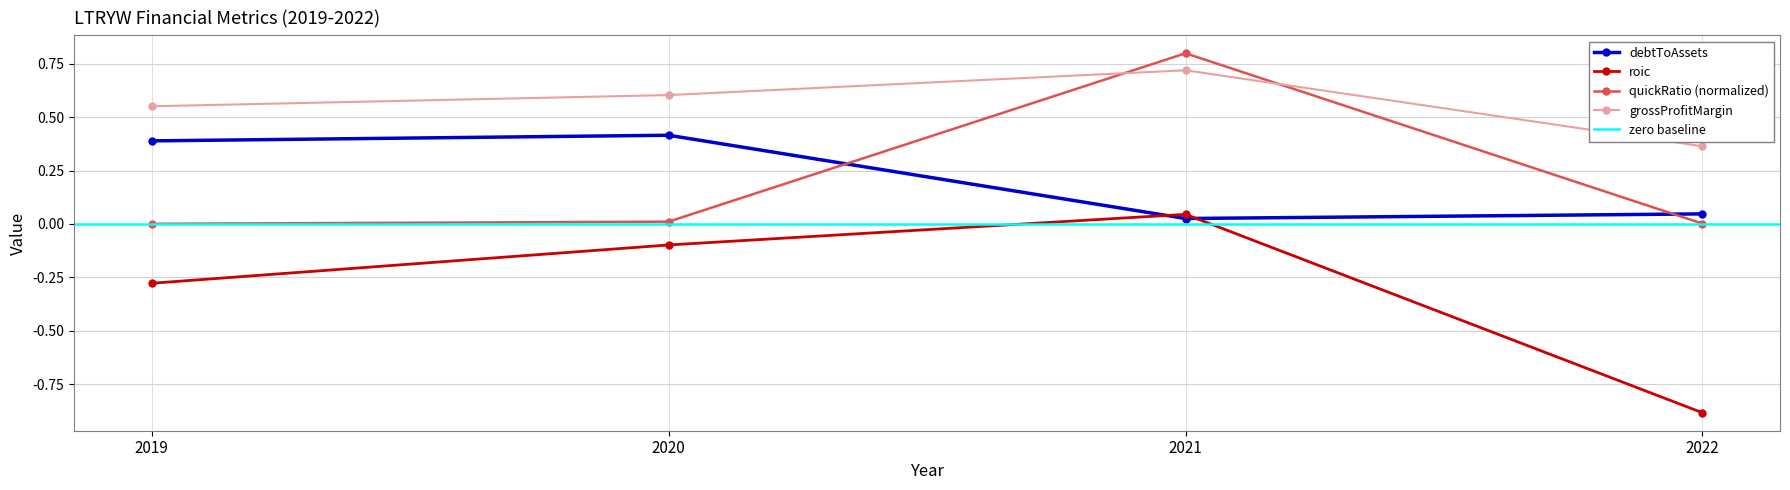

How many distinct data groups are displayed?

4